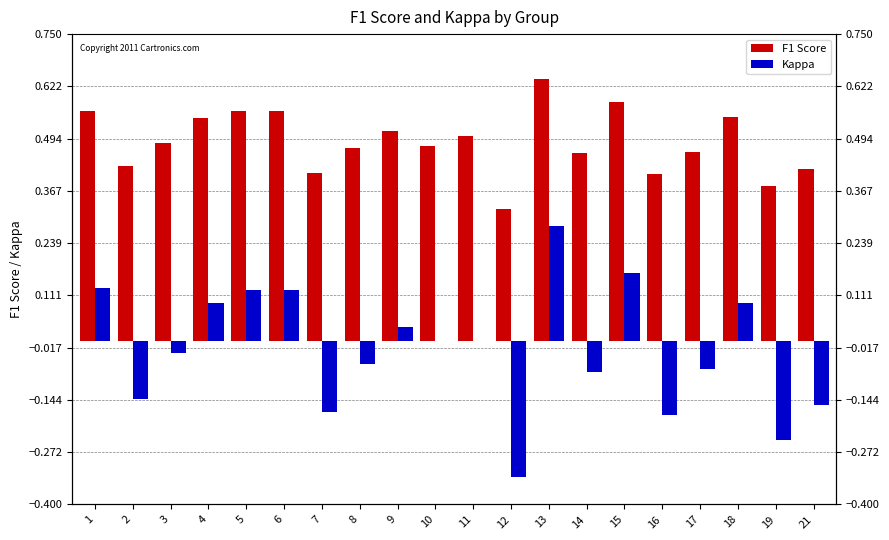

What is the minimum value for Kappa?

-0.3